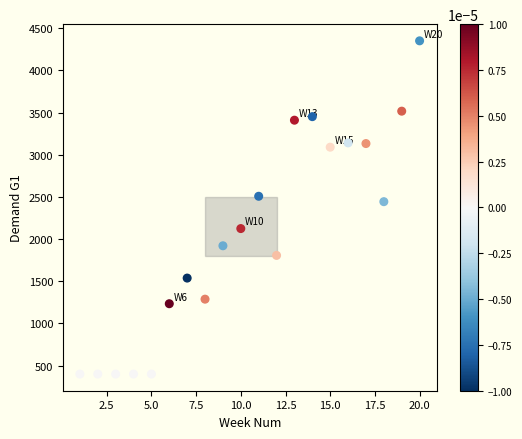

What Y value in the scatter plot is closest to 2375?

2444